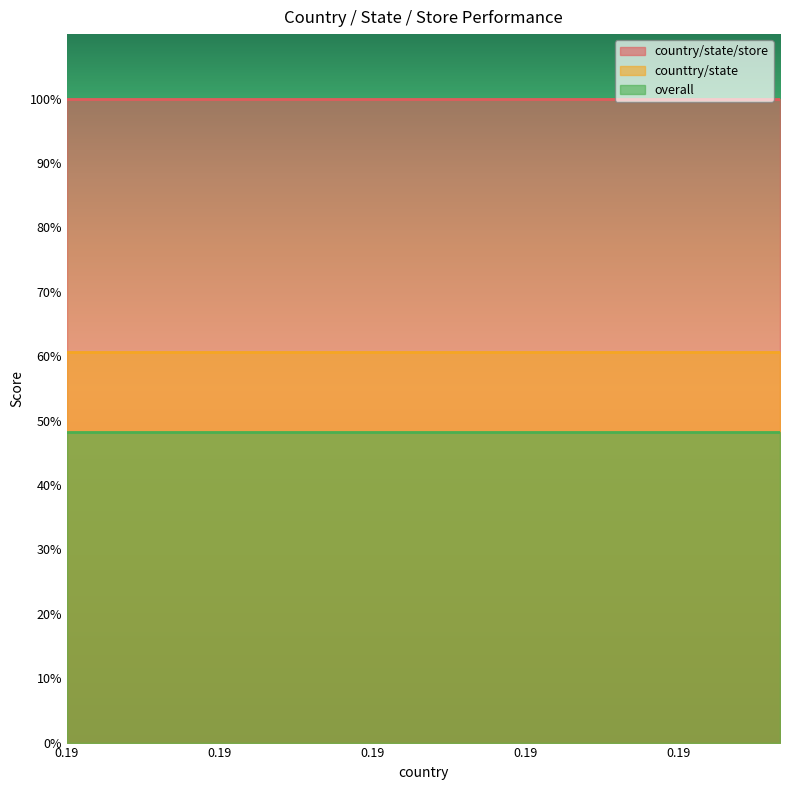

At how many categories does at least one series exceed 0?

15